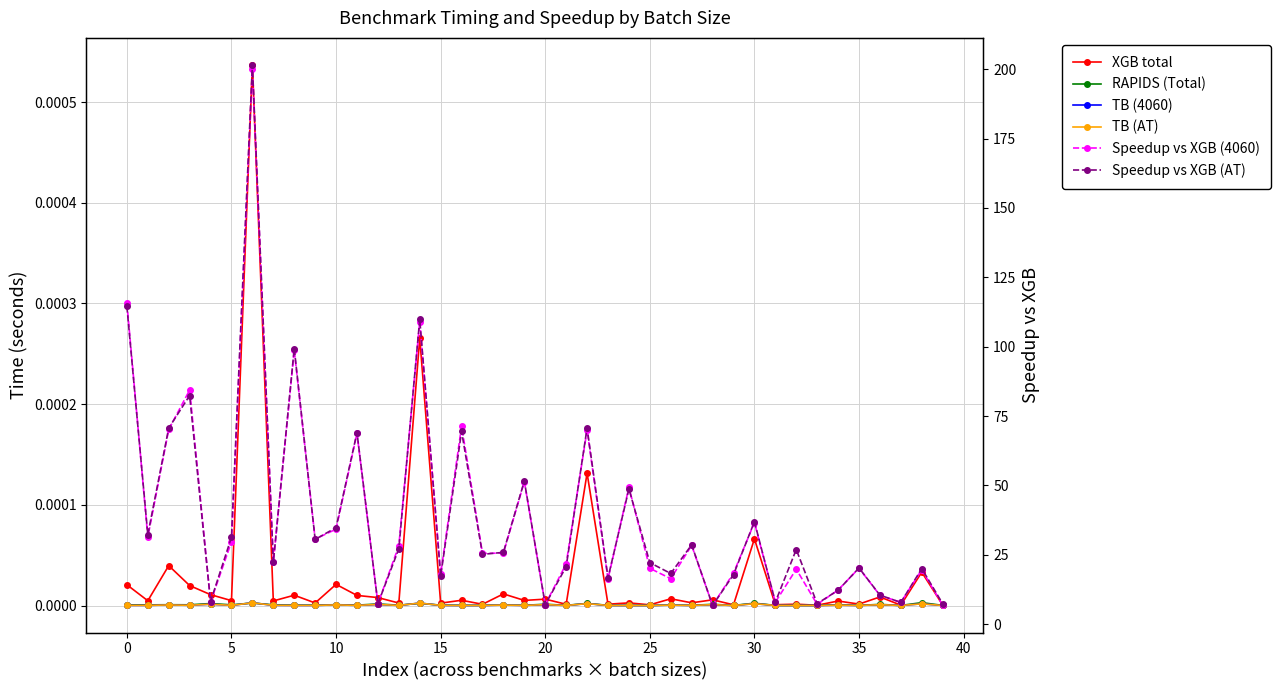

Which has a higher value, 36 or 25?

36